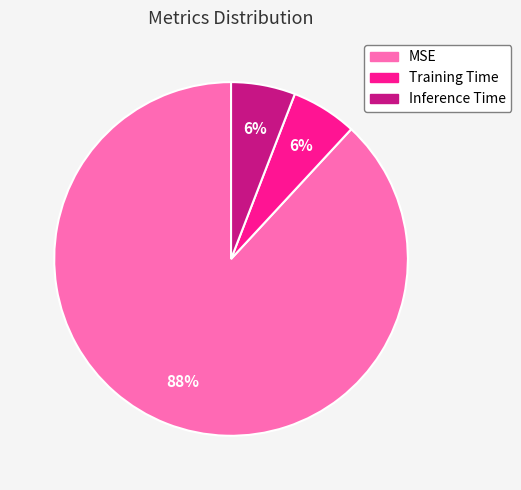

Does MSE account for over 50% of the chart?

Yes